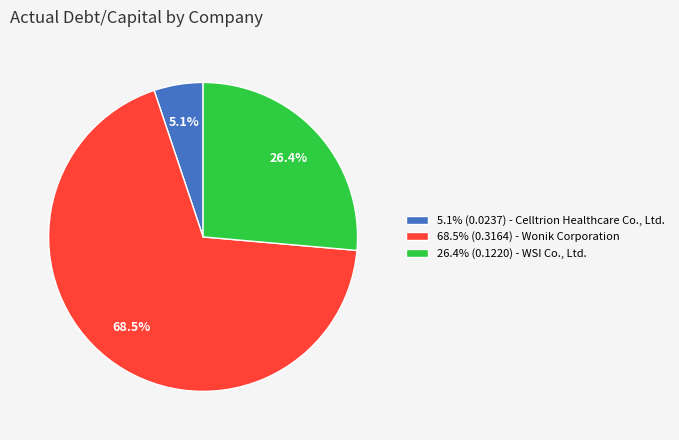

Which has a higher value, 68.5% (0.3164) - Wonik Corporation or 26.4% (0.1220) - WSI Co., Ltd.?

68.5% (0.3164) - Wonik Corporation